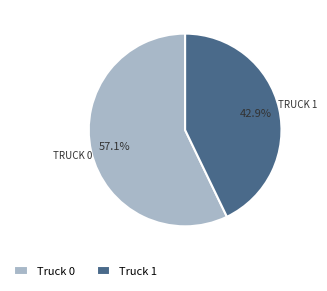

True or false: Truck 1 accounts for 36% of the total.

False